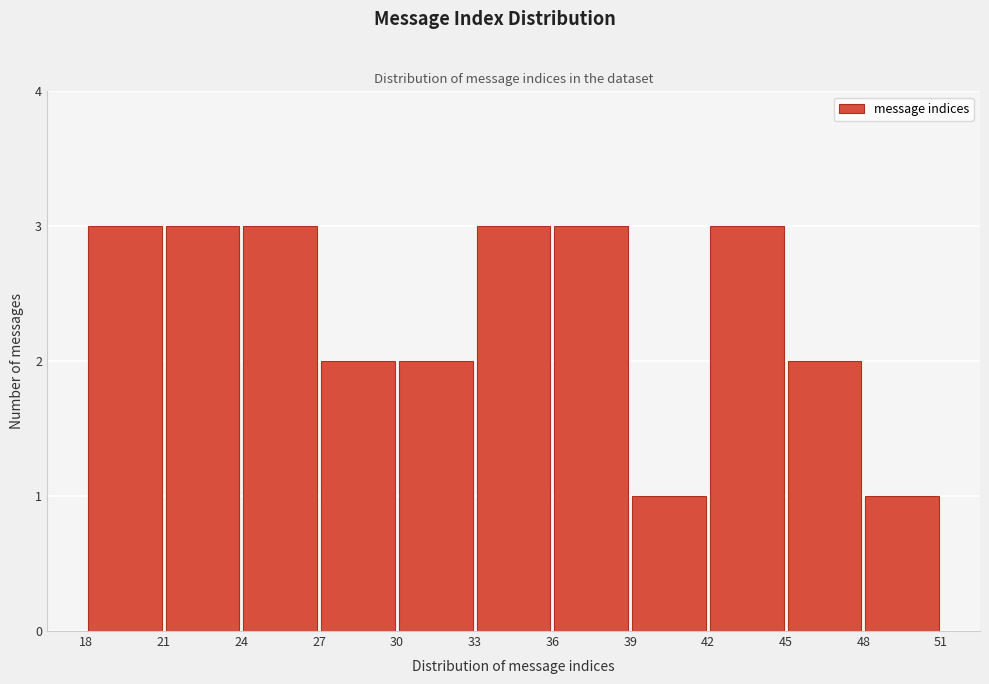

Reading left to right, list every bar in this chart as the range it spans on the x-axis followed by its height. The values are not printed on the chart, so give them approximately, as read against the axis.

18 to 21: 3
21 to 24: 3
24 to 27: 3
27 to 30: 2
30 to 33: 2
33 to 36: 3
36 to 39: 3
39 to 42: 1
42 to 45: 3
45 to 48: 2
48 to 51: 1